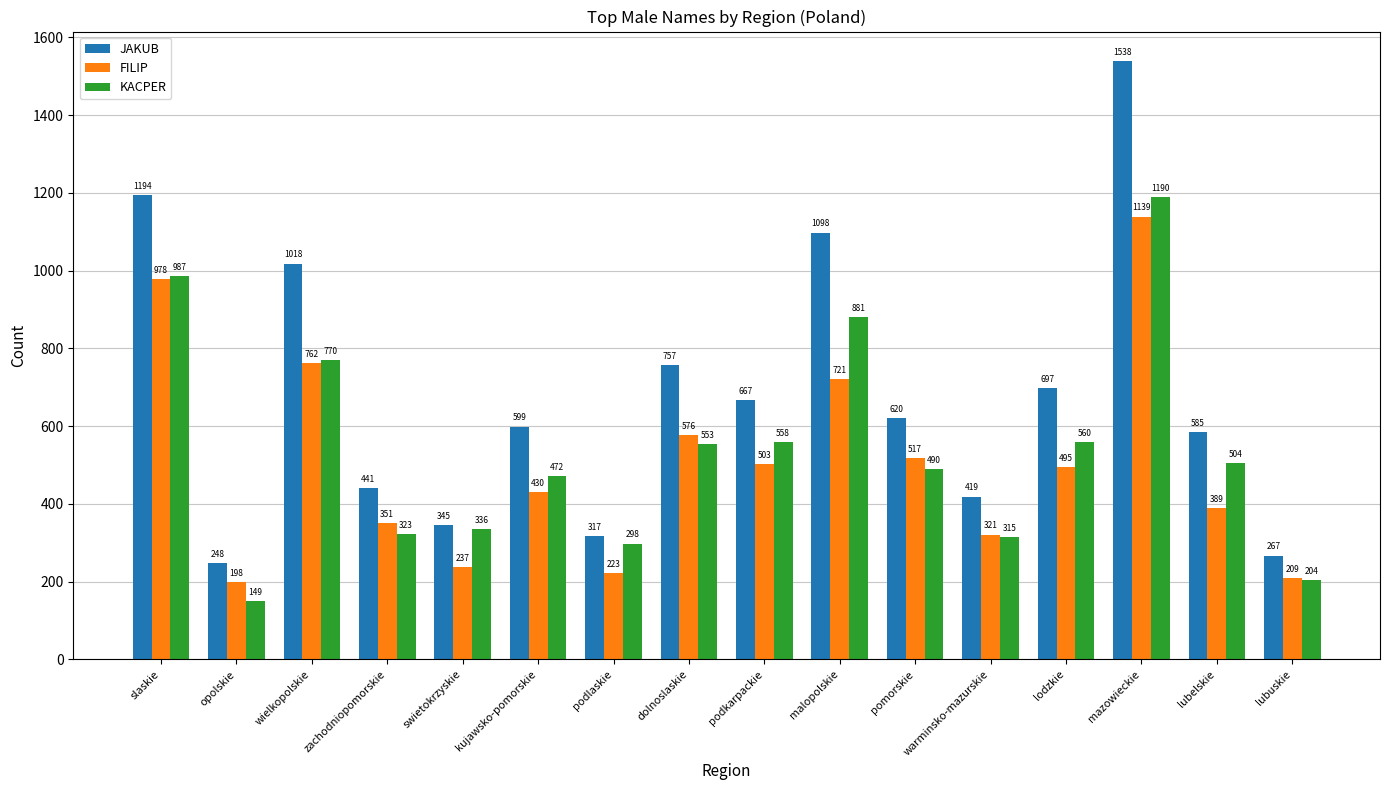

Between wielkopolskie and podkarpackie, which series saw the biggest shift?

JAKUB